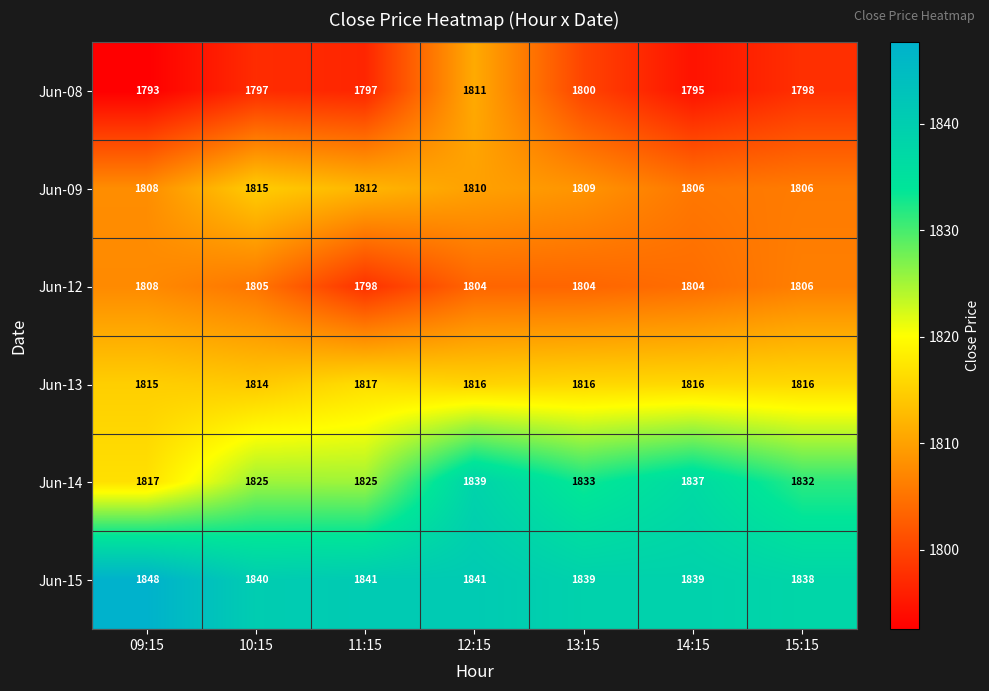

Which series has the largest total across all categories?

Jun-15